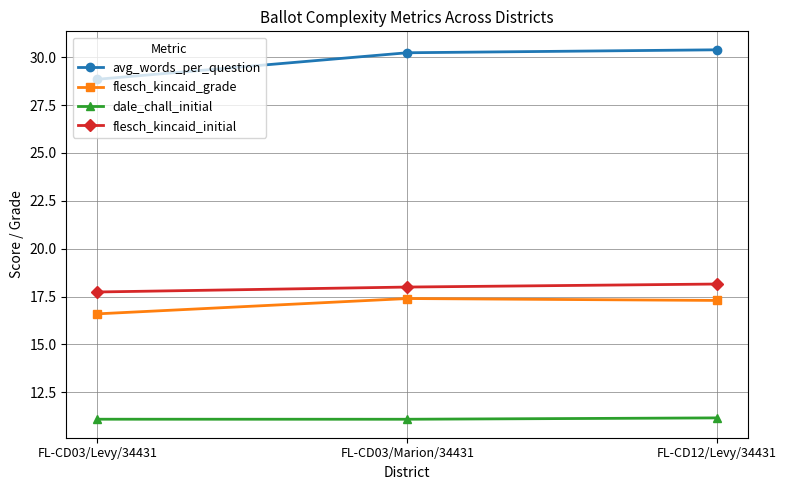

What is the maximum value for flesch_kincaid_initial?

18.2